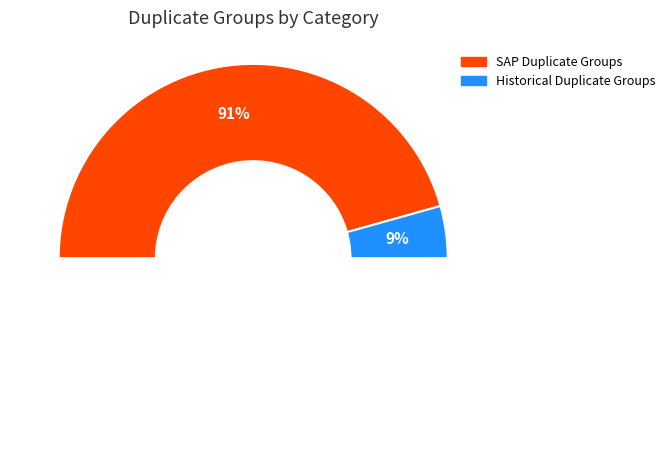

Rank the categories by value from highest to lowest.

SAP Duplicate Groups, Historical Duplicate Groups